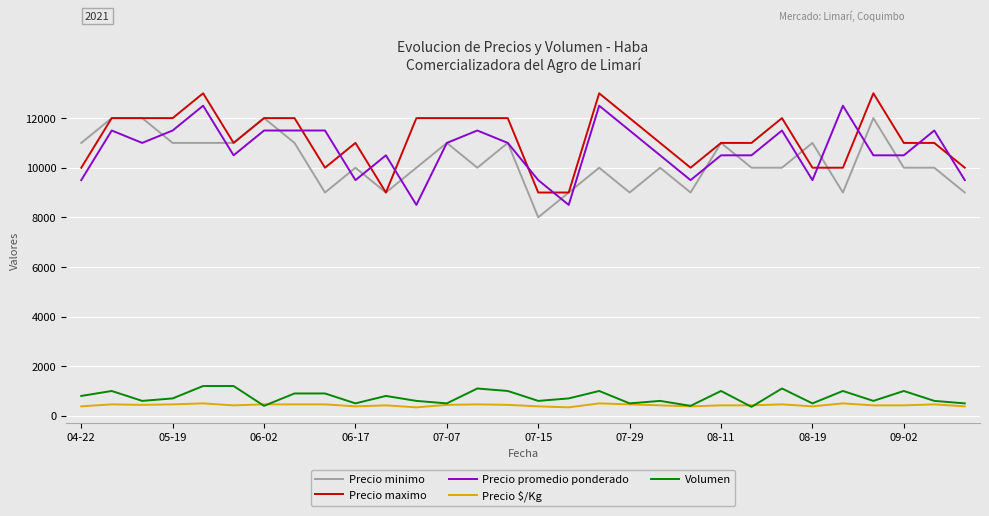

True or false: Precio promedio ponderado has more than 1 interior local peaks.

True